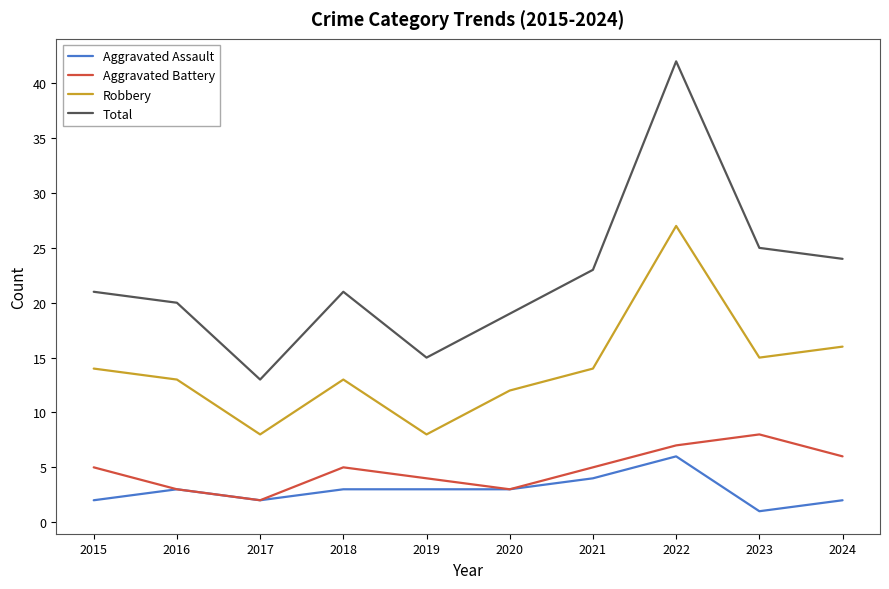

True or false: Total and Aggravated Battery cross at least once.

False